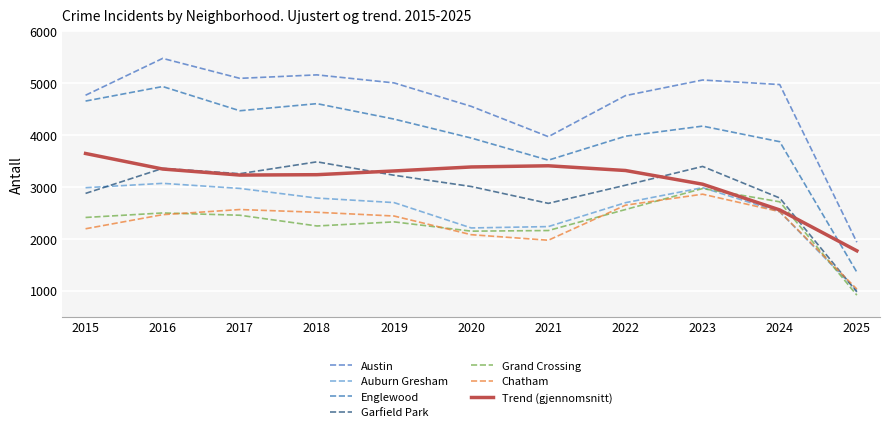

True or false: Grand Crossing has a value of 694 at 2020.

False